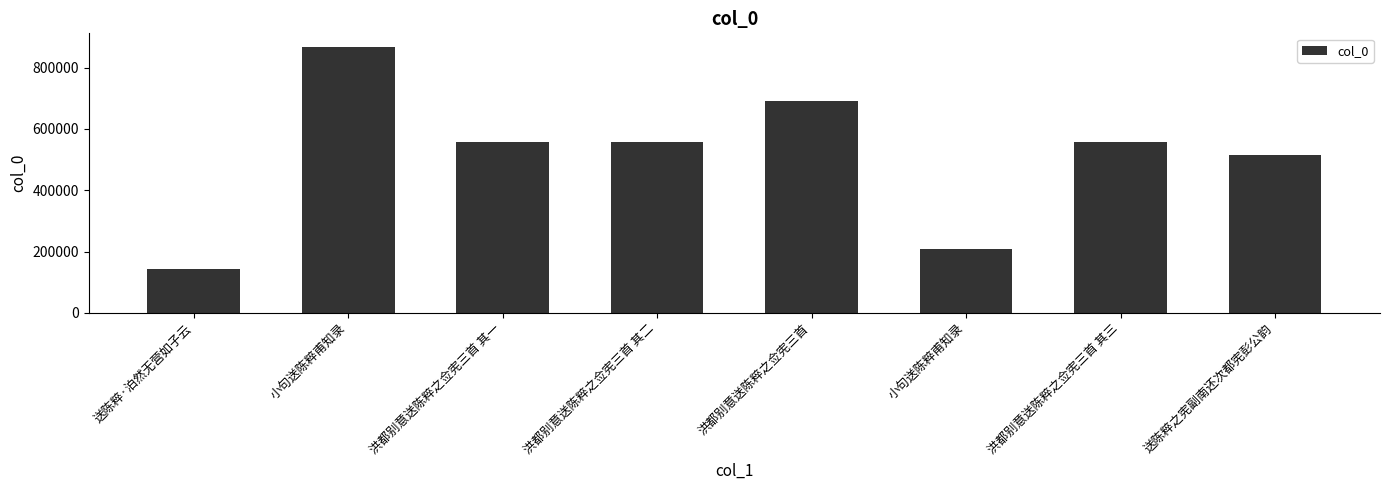

How many series are shown in this chart?

1